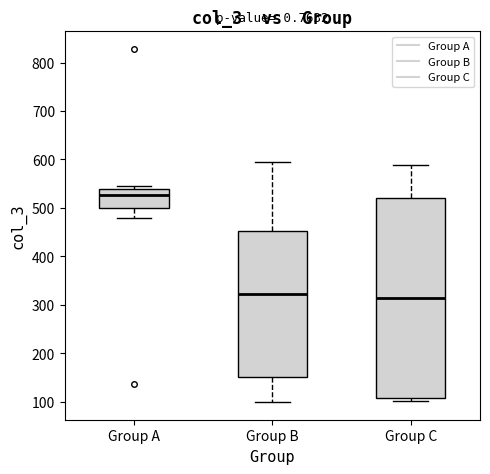

Which box's median line is the highest?

Group A